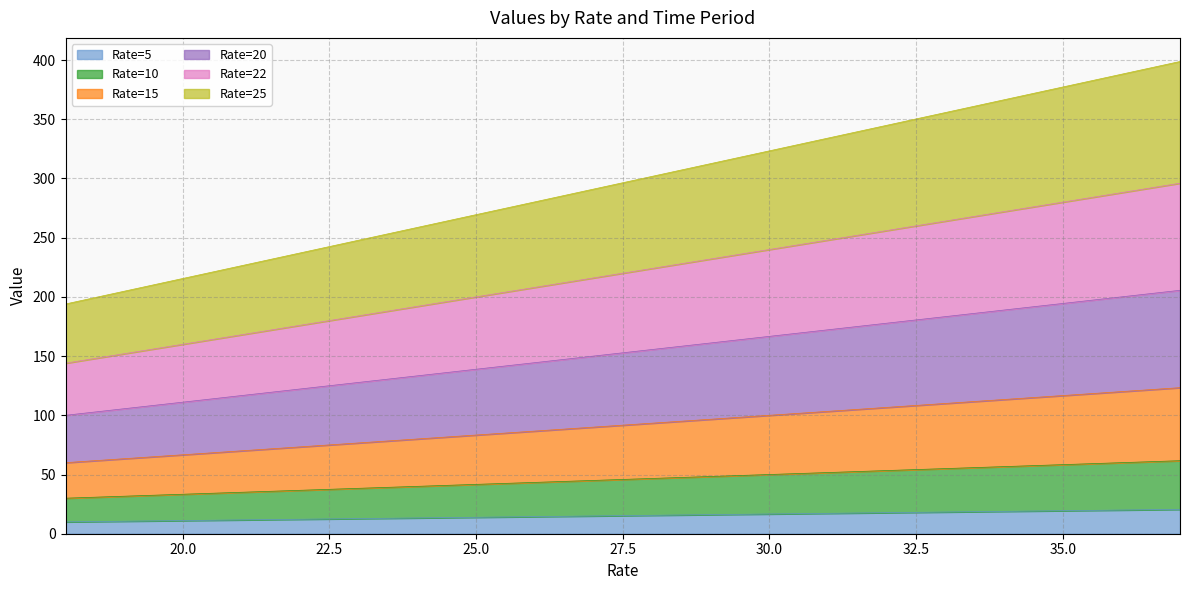

True or false: Rate=10 and Rate=15 cross at least once.

False